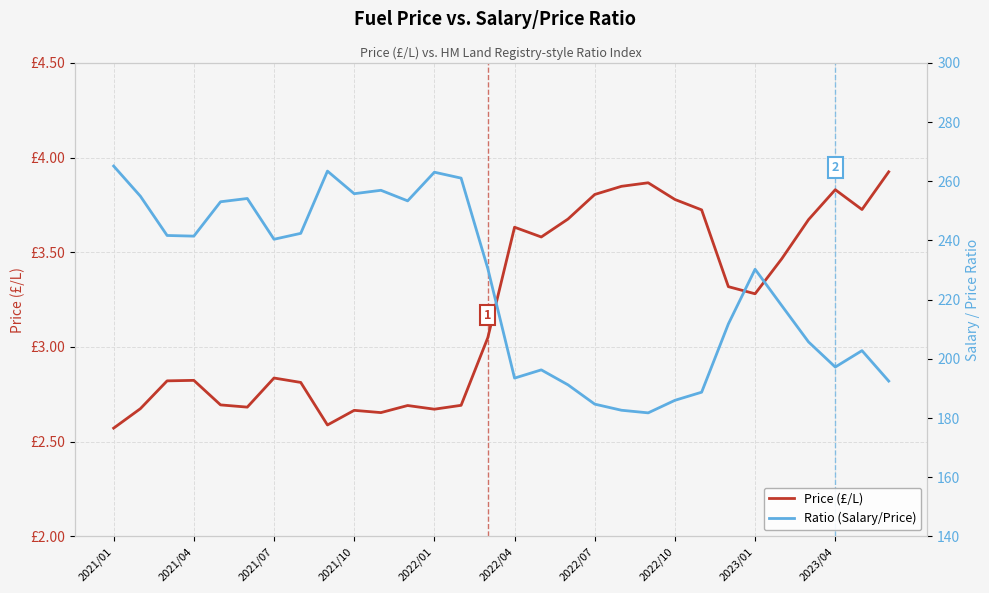

What is the value of the Price (£/L) point at the 10th from the left?

2.7